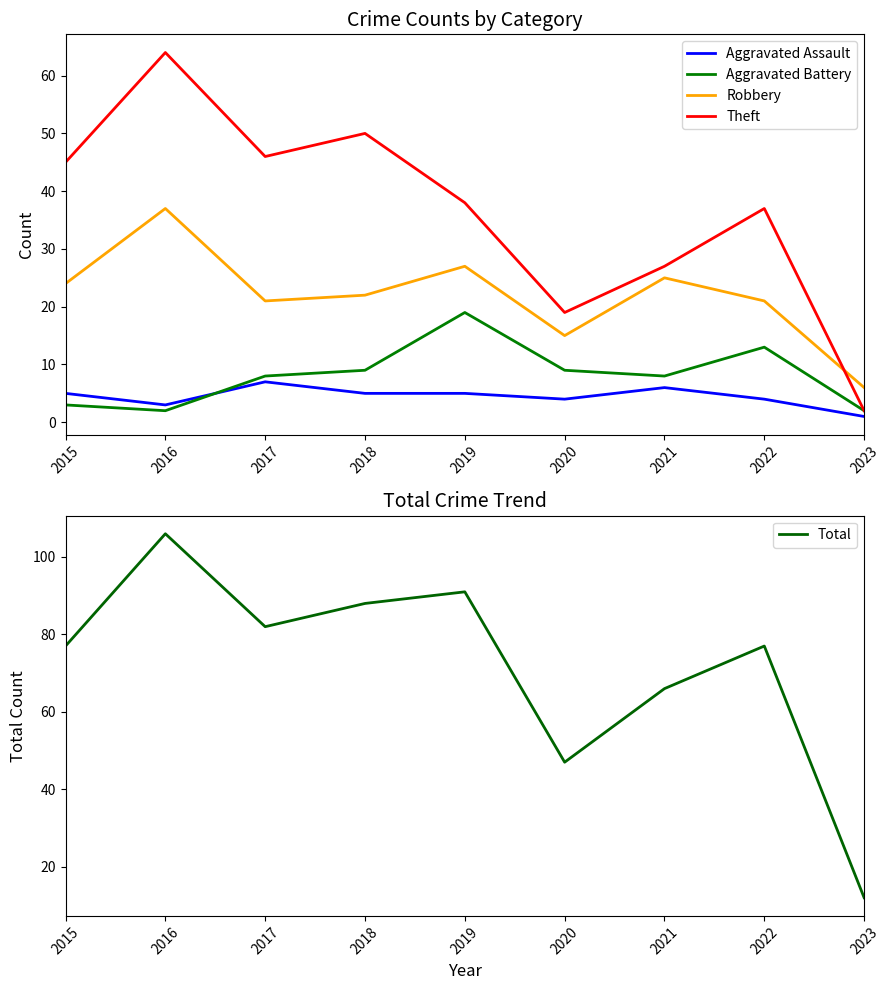

Rank the categories by Robbery value from highest to lowest.

2016, 2019, 2021, 2015, 2018, 2017, 2022, 2020, 2023